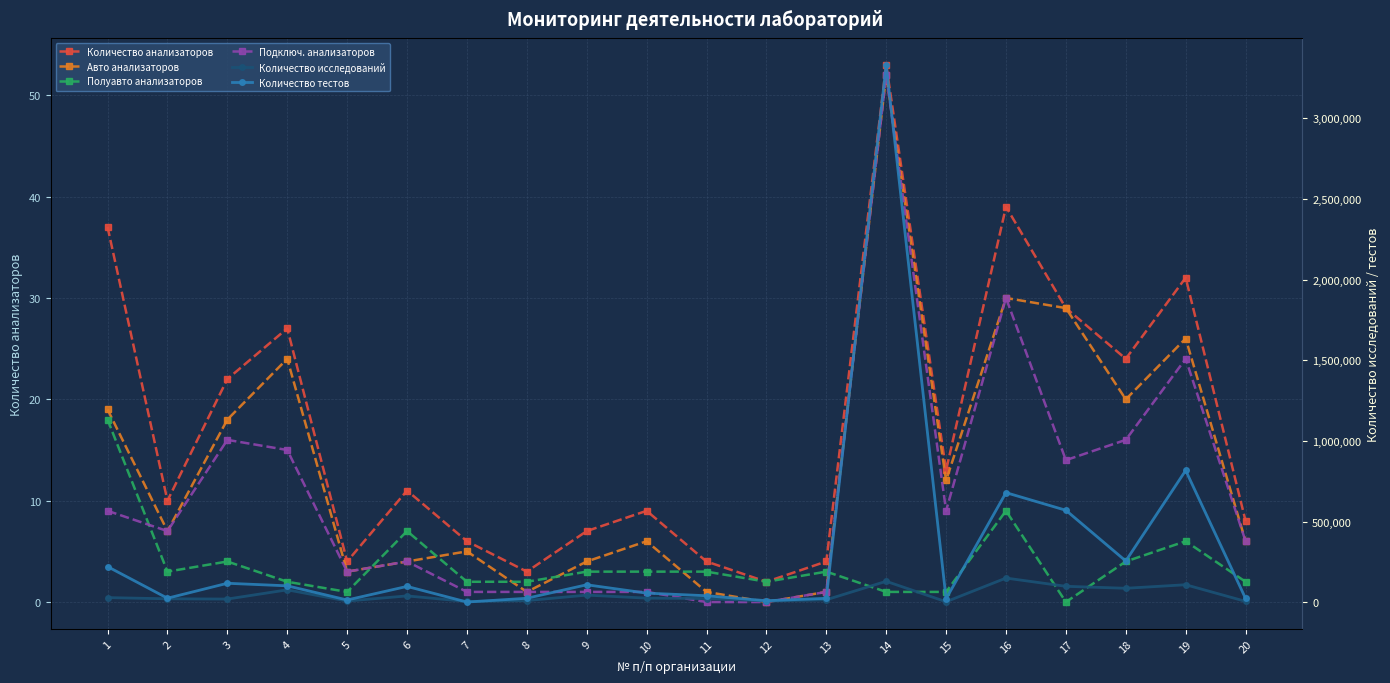

At which category is the sum across all series the highest?

14